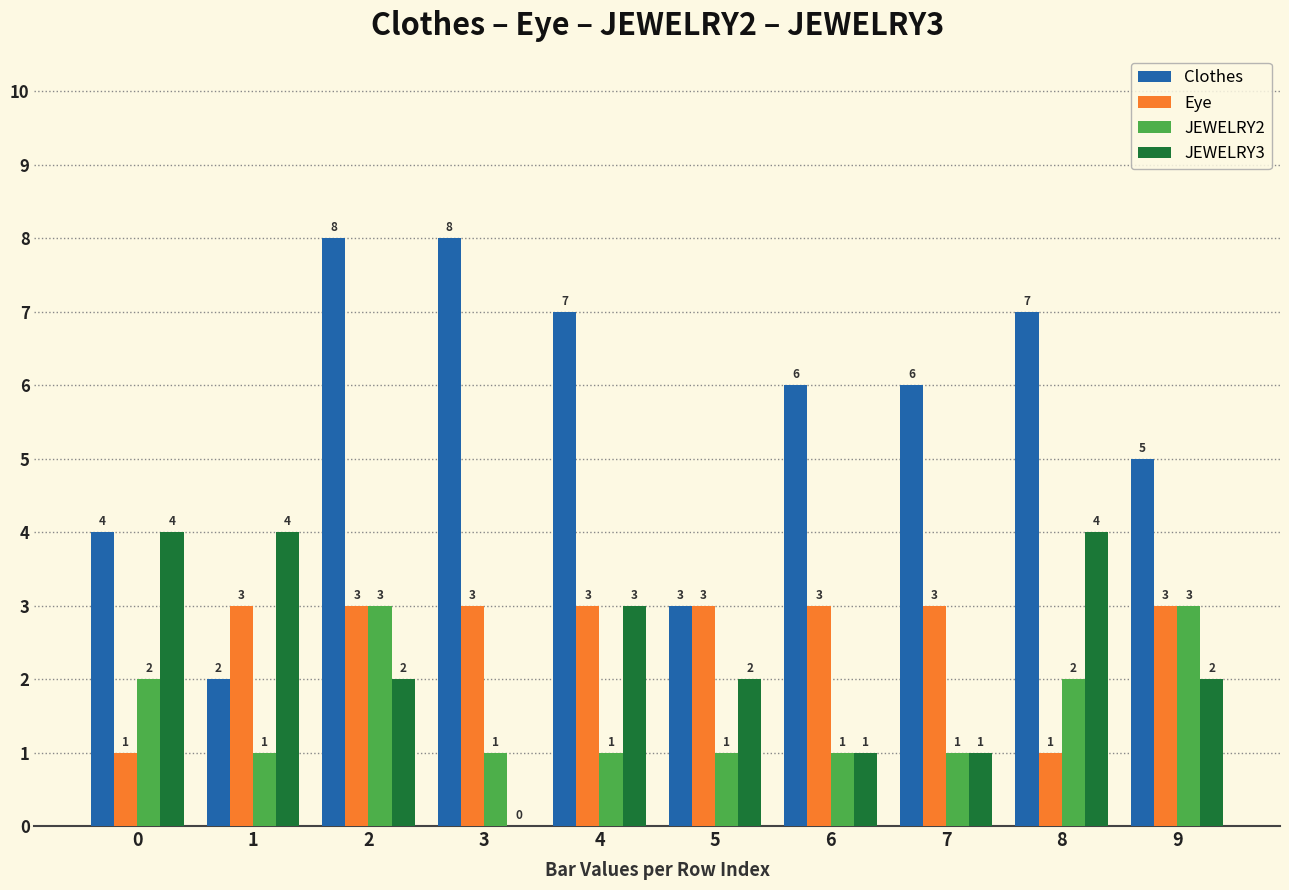

Read the Eye value at 8.

1